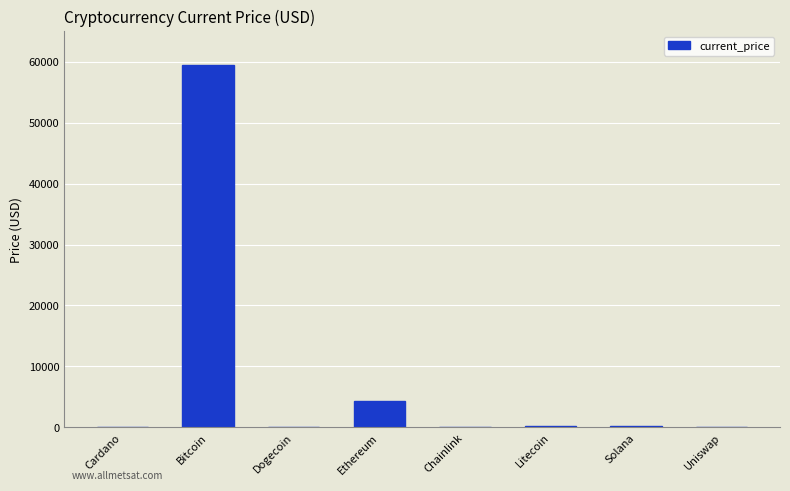

What is the sum of all values?

64311.6